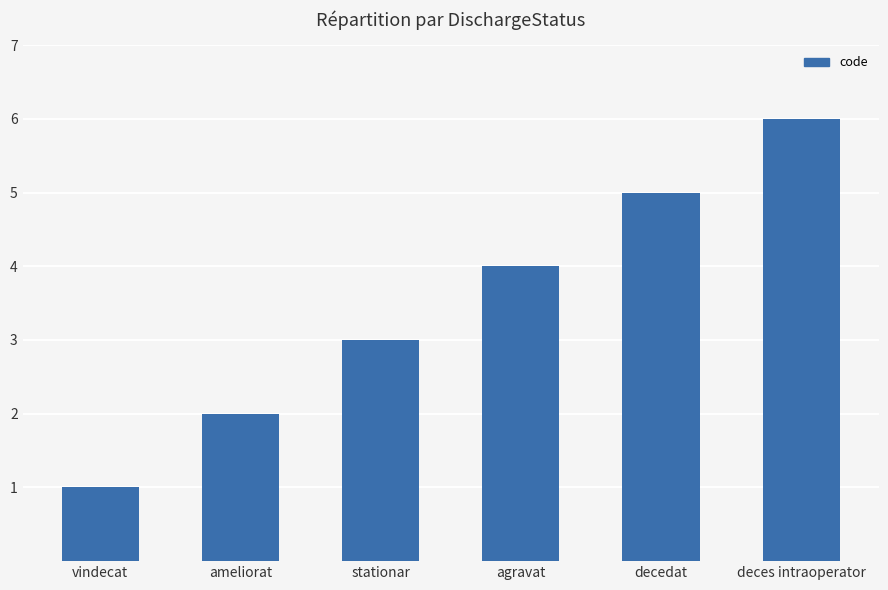

How many values are between 2 and 5?

4